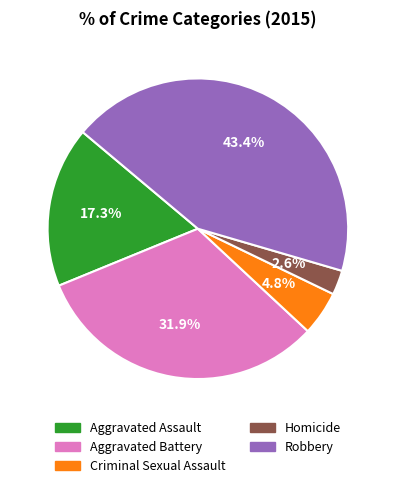

Is Criminal Sexual Assault the majority of the pie?

No